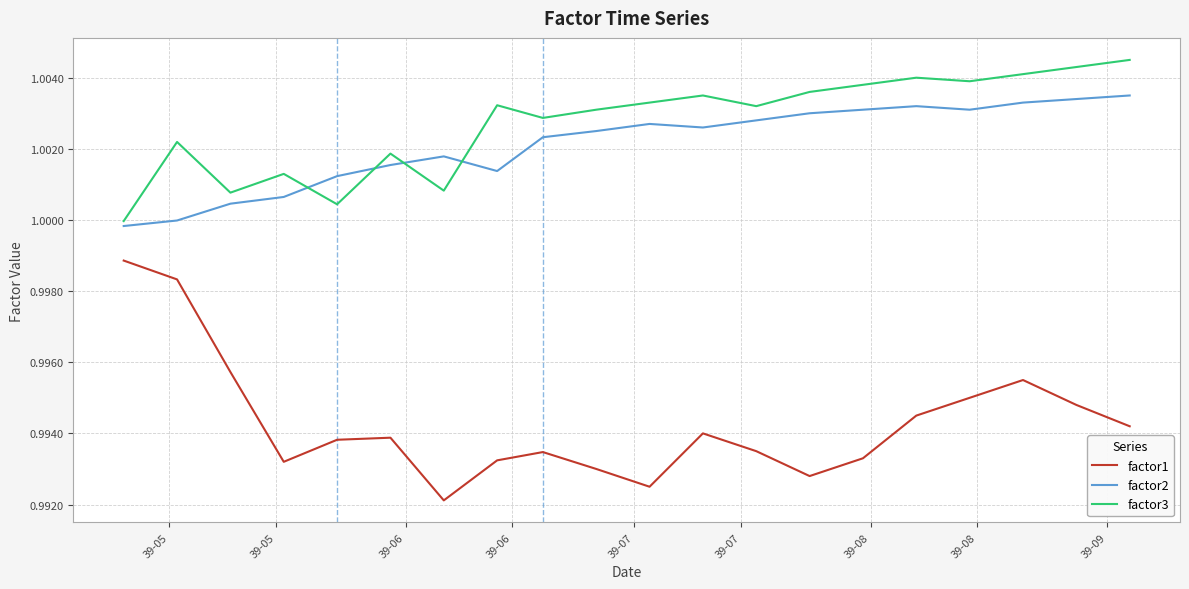

Rank the series by their maximum value, from highest to lowest.

factor3, factor2, factor1